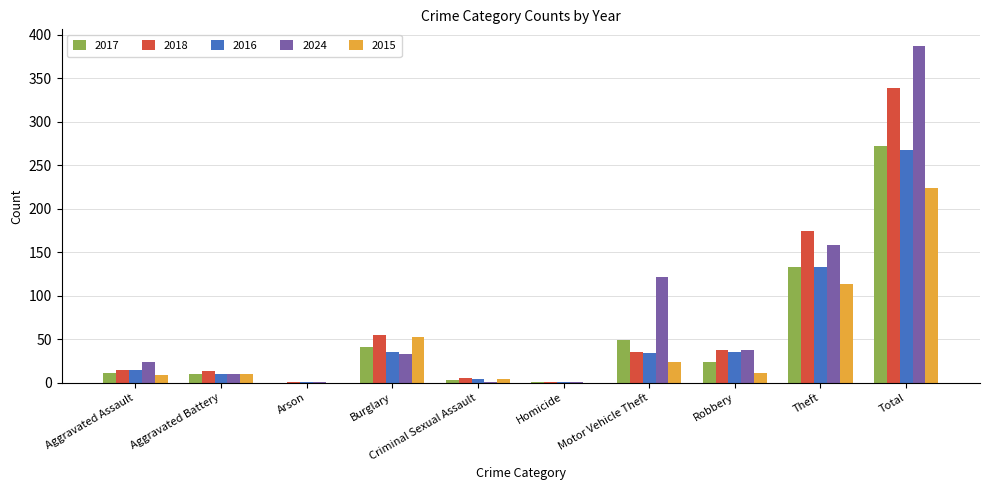

How many categories are shown in the chart?

10